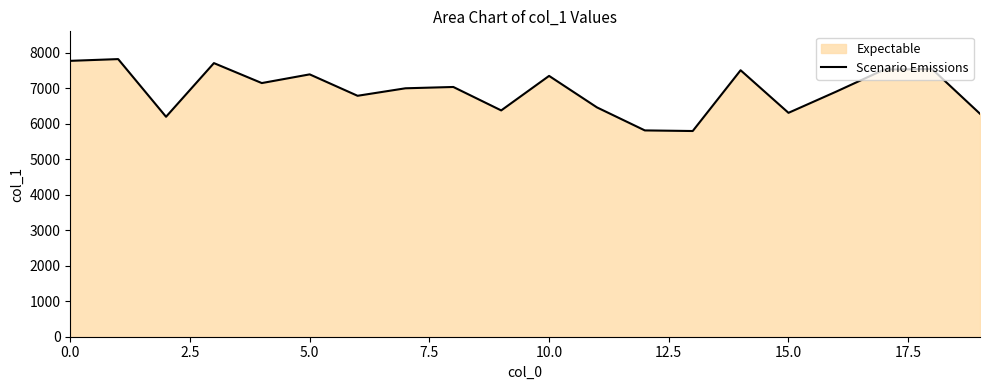

What position from the left is 16?

17